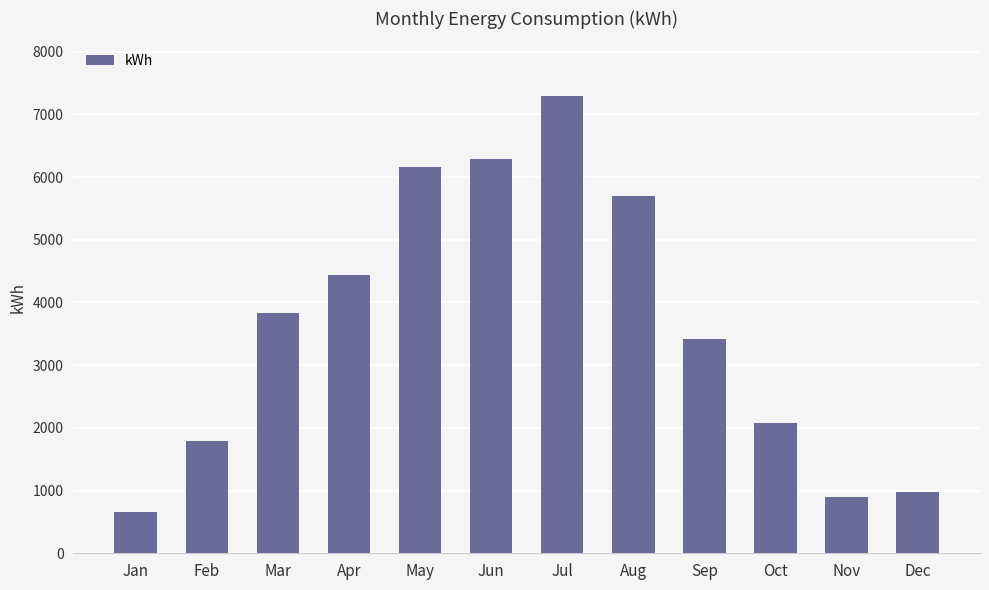

At which label is the value closest to 3974?

Mar